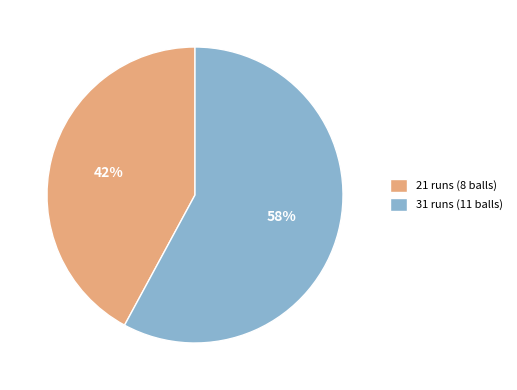

Does 21 runs (8 balls) represent more than half of the total?

No